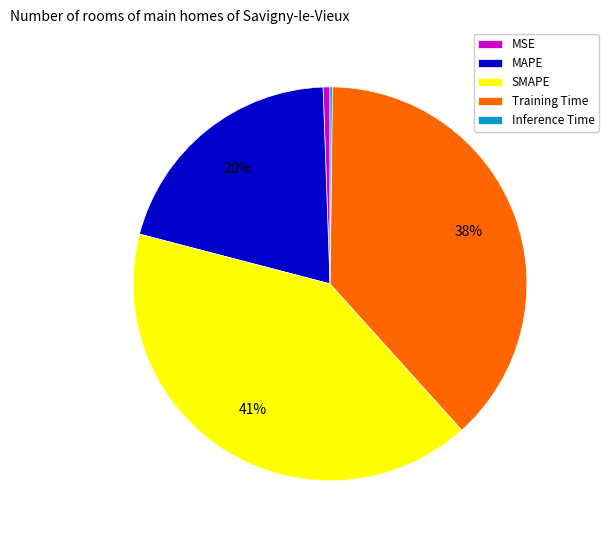

Which category has the biggest portion of the pie?

SMAPE